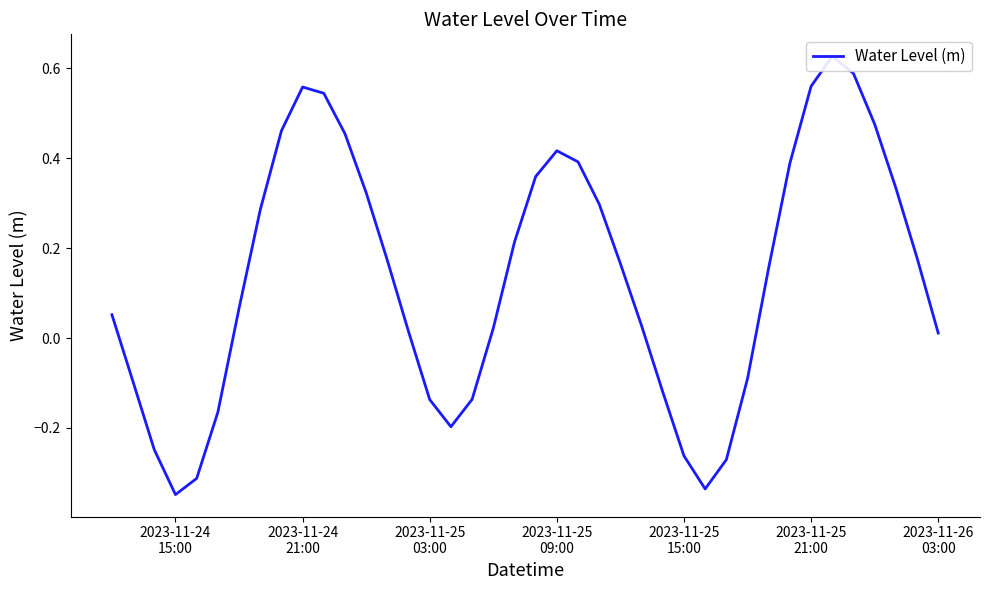

Where is the first local maximum?

2023-11-24 21:00